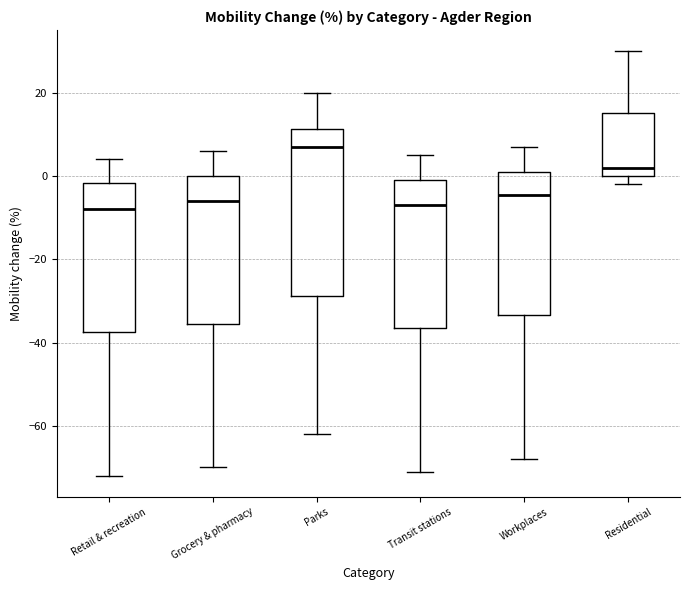

Reading left to right, read every box against the y-axis: the position of its median line, the range the box covers, and the ends of its whiskers. The values are not printed on the chart, so give them approximately, as read against the axis.

Retail & recreation: median -8, box -38 to -2, whiskers -72 to 4
Grocery & pharmacy: median -6, box -36 to 0, whiskers -70 to 6
Parks: median 8, box -28 to 12, whiskers -62 to 20
Transit stations: median -6, box -36 to 0, whiskers -70 to 6
Workplaces: median -4, box -34 to 2, whiskers -68 to 8
Residential: median 2, box 0 to 16, whiskers -2 to 30